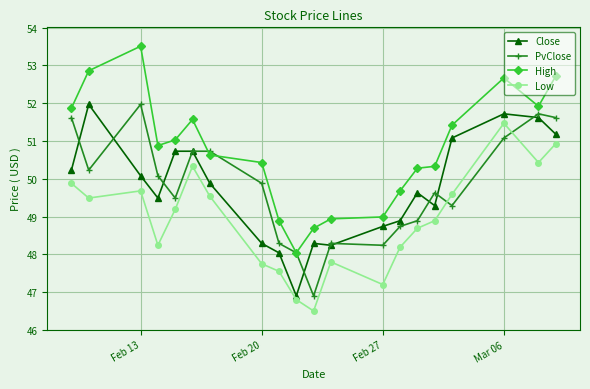

True or false: Low and Close cross at least once.

False